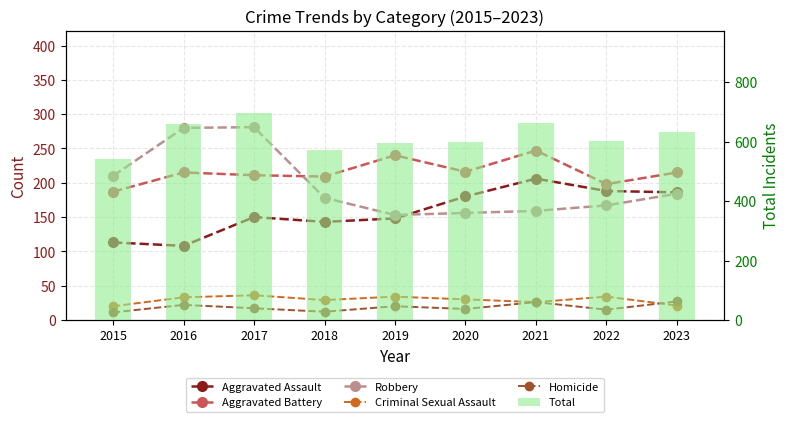

What are all the series names shown in the legend?

Aggravated Assault, Aggravated Battery, Robbery, Criminal Sexual Assault, Homicide, Total